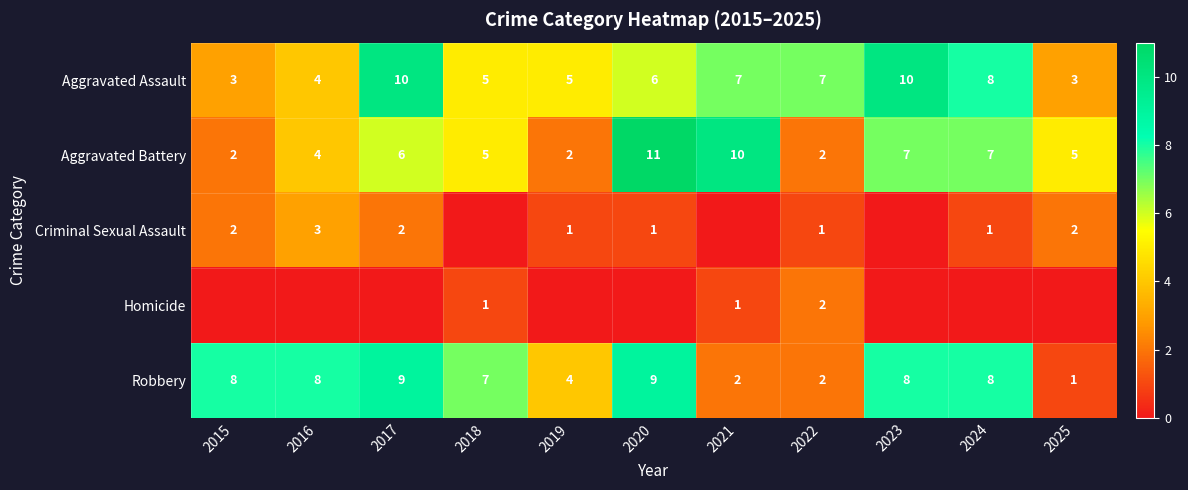

Is the value of Robbery at 2019 greater than the value of Aggravated Battery at 2015?

Yes